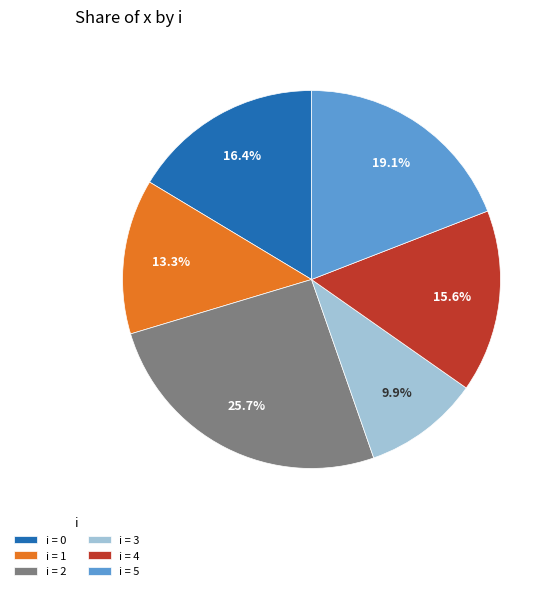

How much of the chart is everything except i = 2?

74.3%